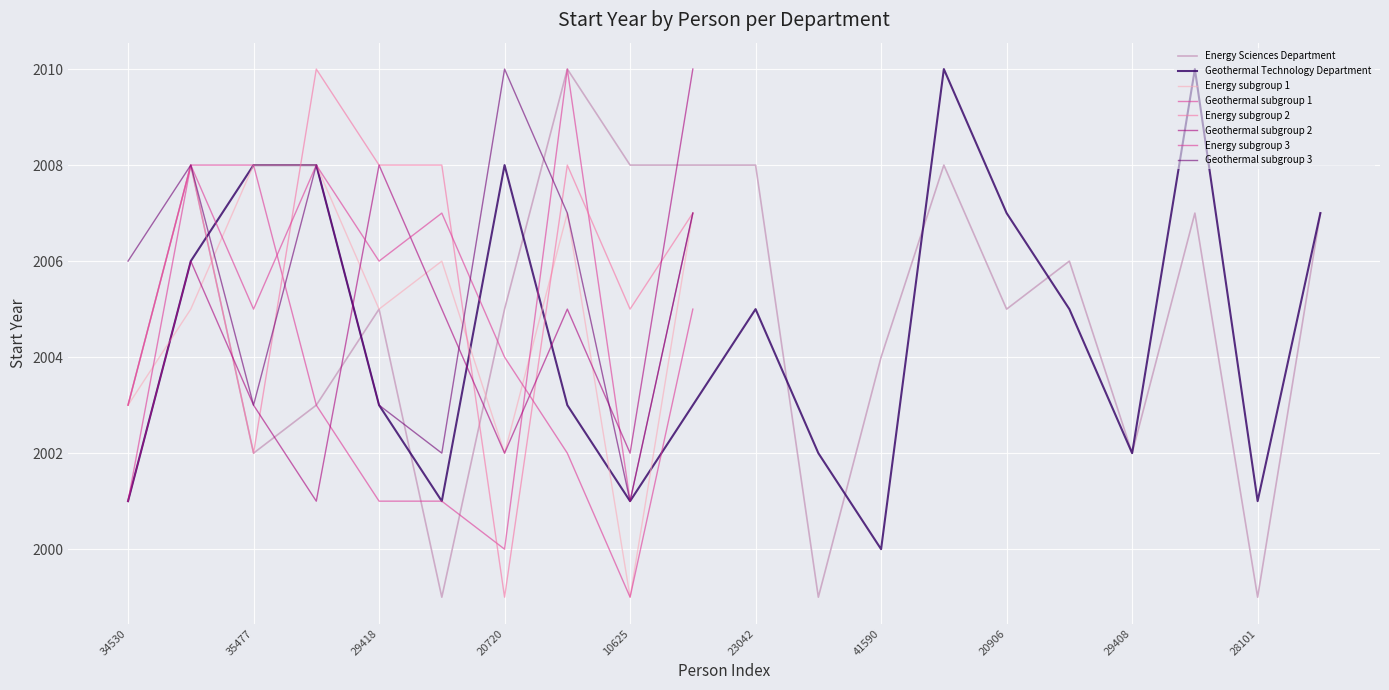

Between which two adjacent categories do Geothermal Technology Department and Energy Sciences Department first intersect?

32967 and 35477